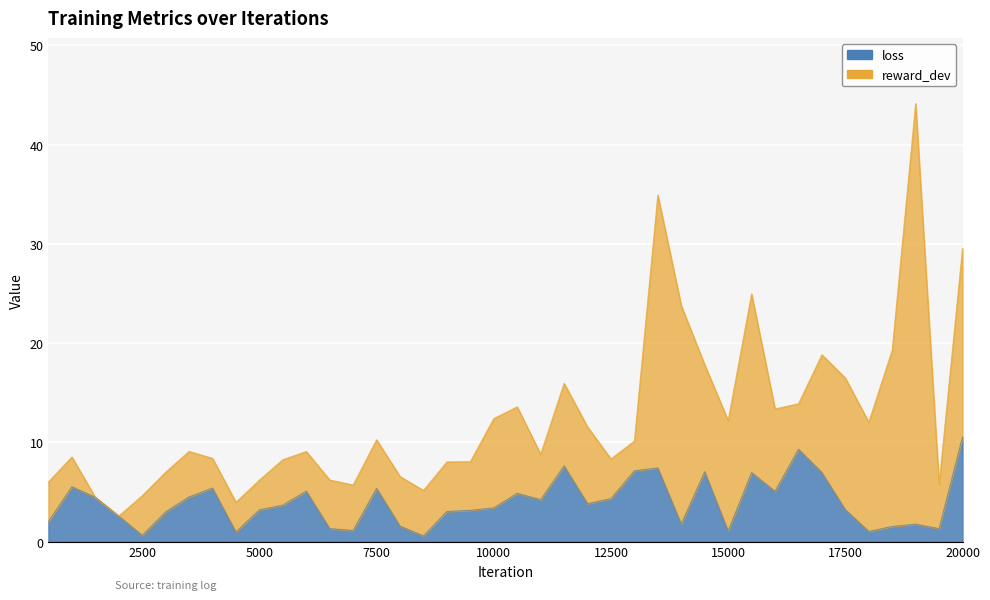

What is the difference between the maximum and second lowest values?

9.9